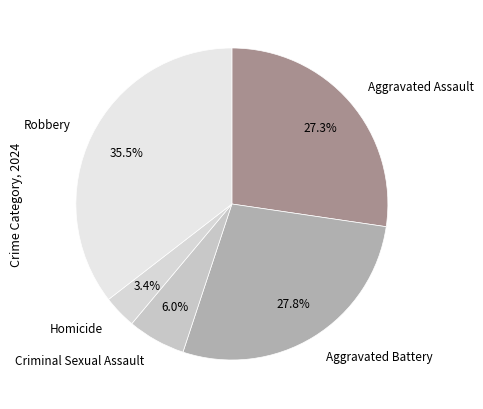

To the nearest percent, what is the difference between the largest and smallest slice percentages?

32%